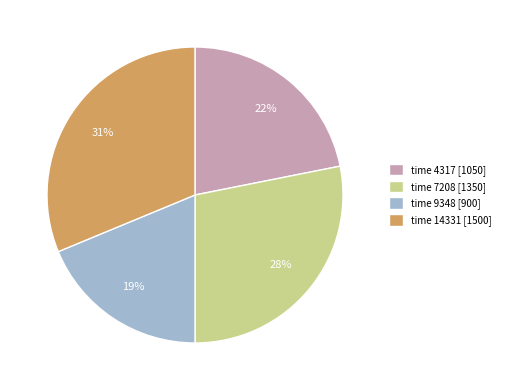

To the nearest percent, what portion does time 4317 [1050] represent?

22%